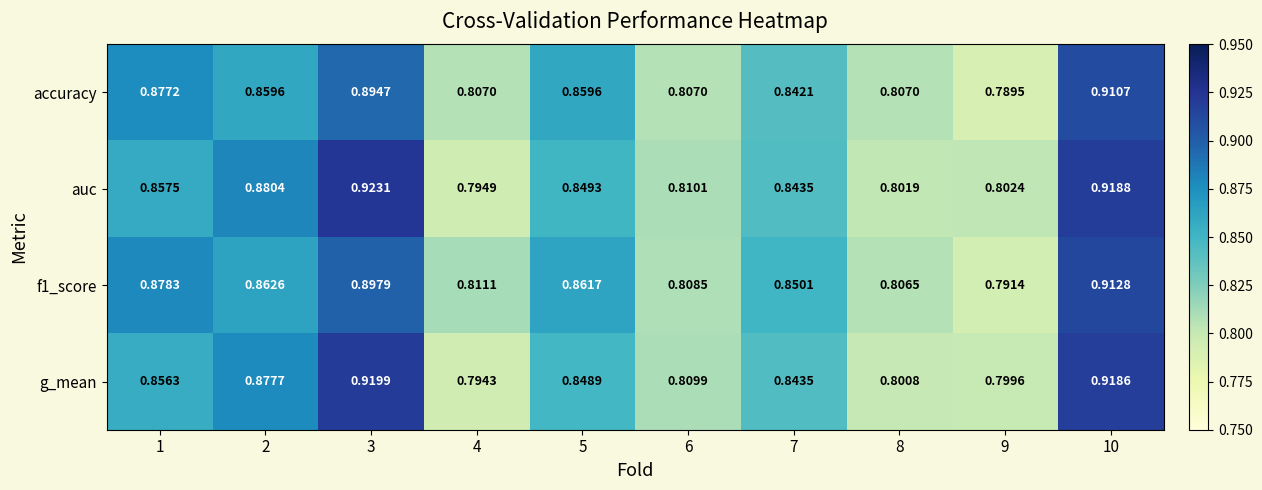

Which series changed the most between 7 and 10?

auc